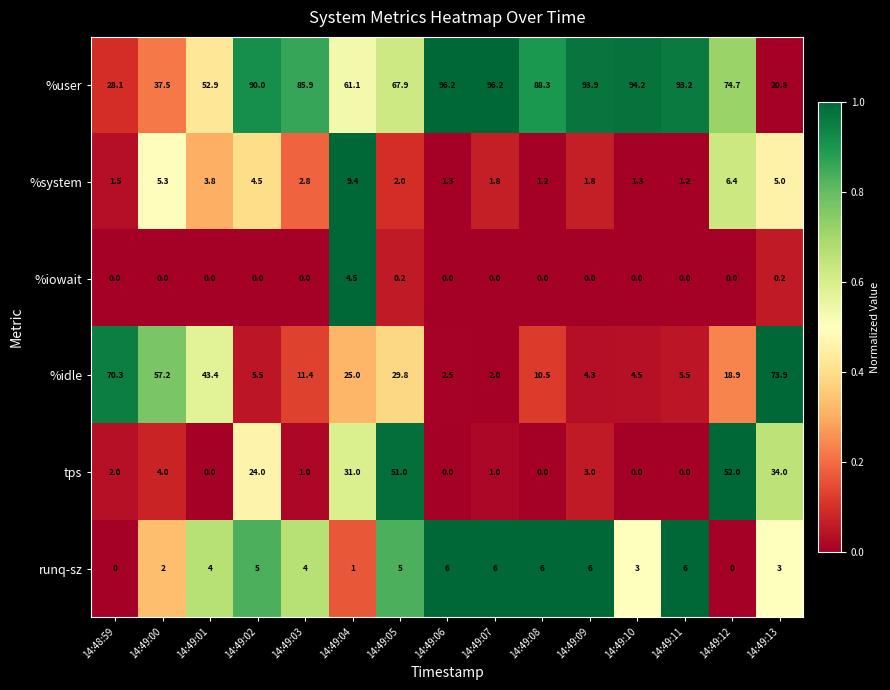

What is the difference between the %idle values at 14:49:09 and 14:48:59?

66.0